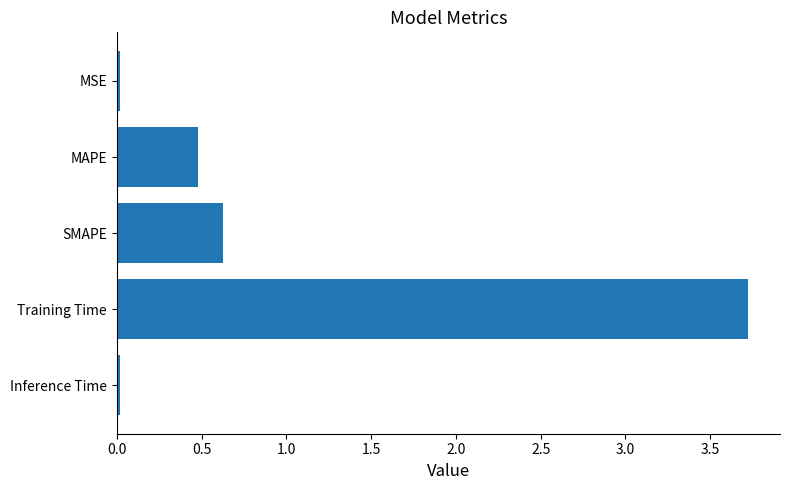

What is the sum of all values?

4.9